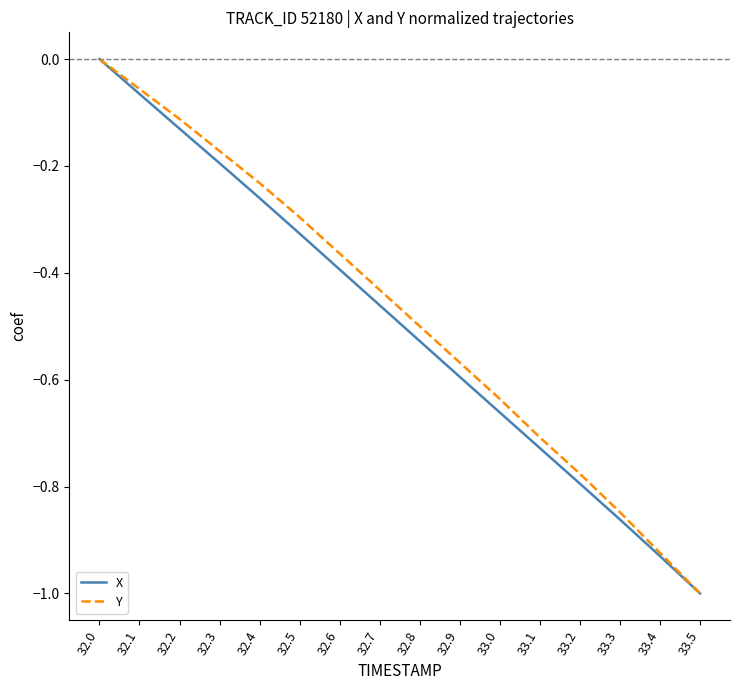

At which label does Y reach its minimum?

33.5